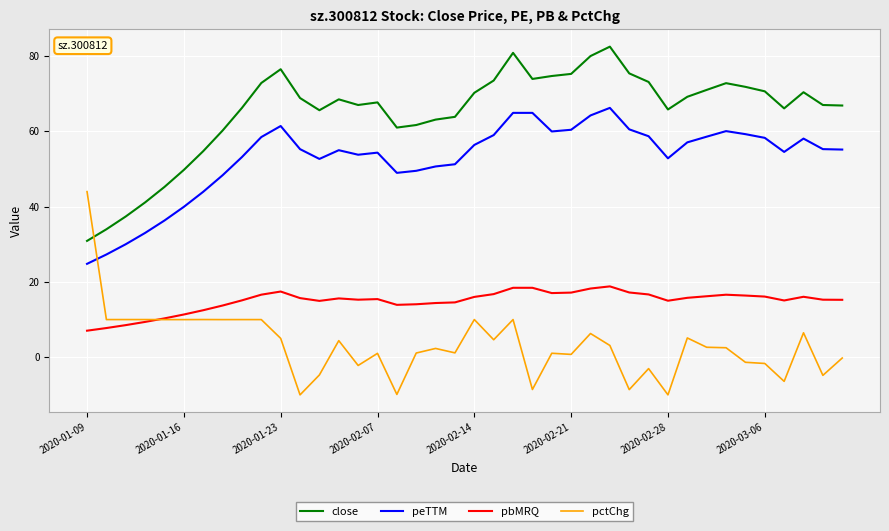

List the series in order of their overall mean, highest first.

close, peTTM, pbMRQ, pctChg